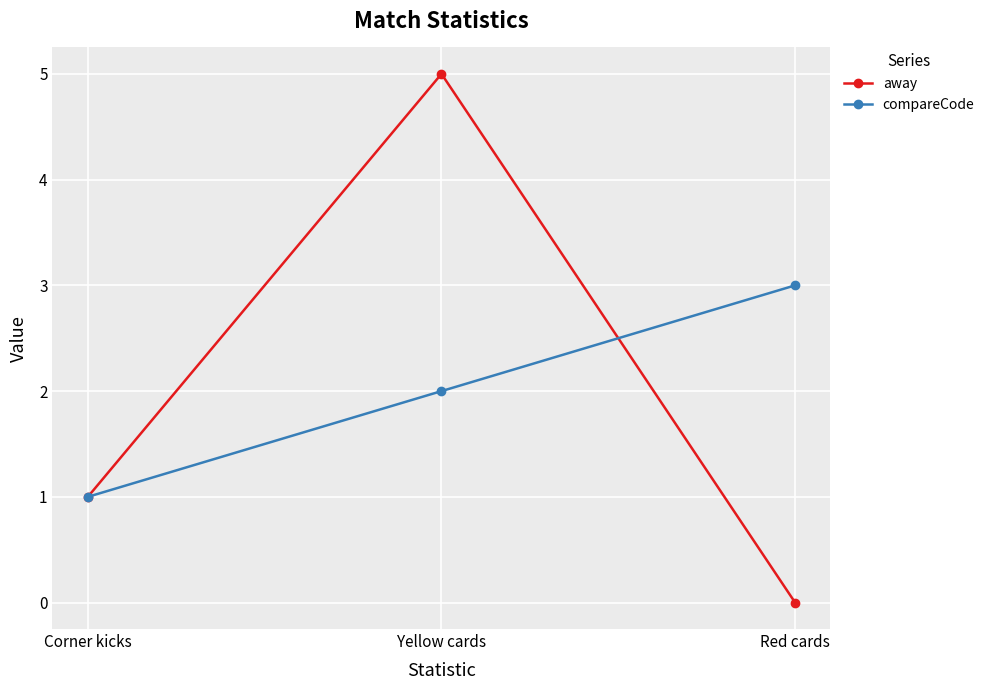

What position from the right is Red cards?

1